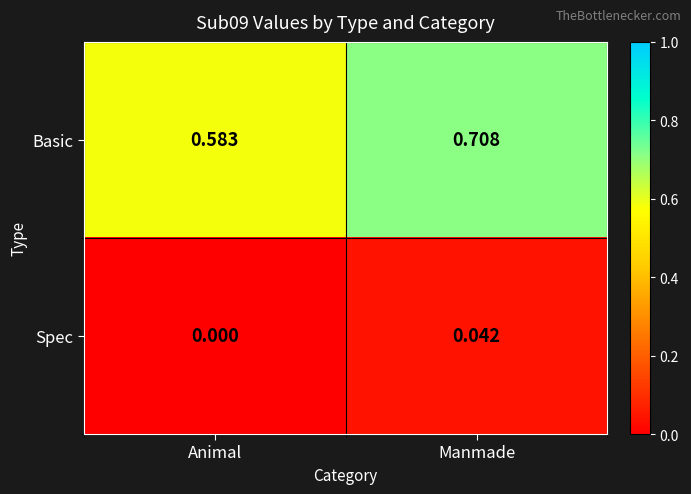

Where is Spec nearest to the value 0?

Animal